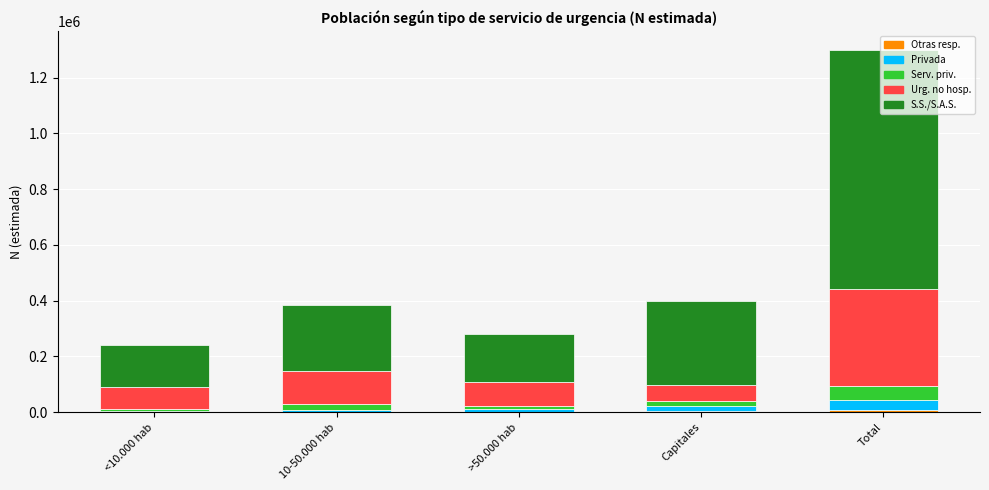

At which category is the sum across all series the highest?

Total